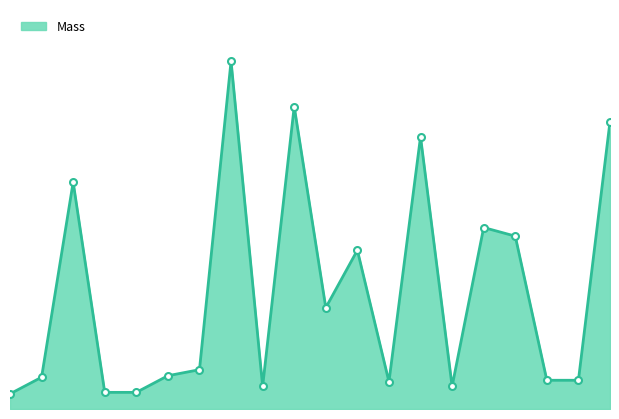

Which label corresponds to the smallest value in the chart?

Sun